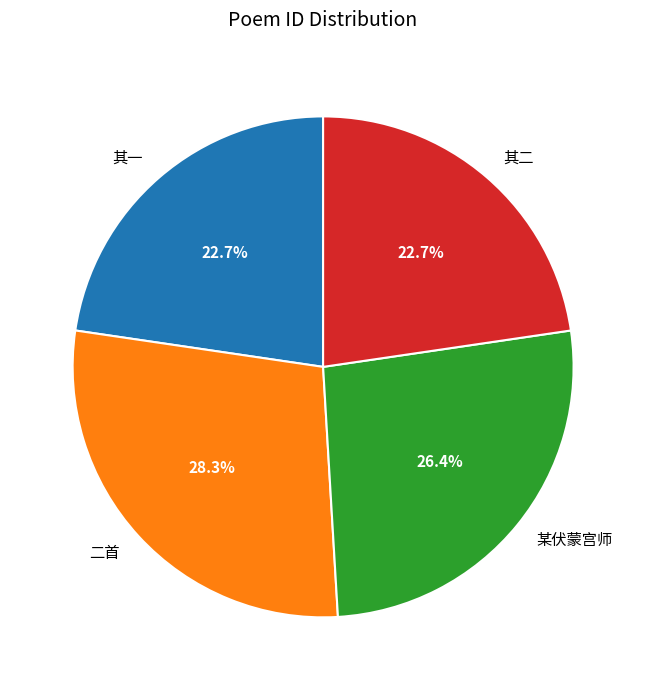

What is the total percentage of 某伏蒙宫师 and 其一?

49.1%